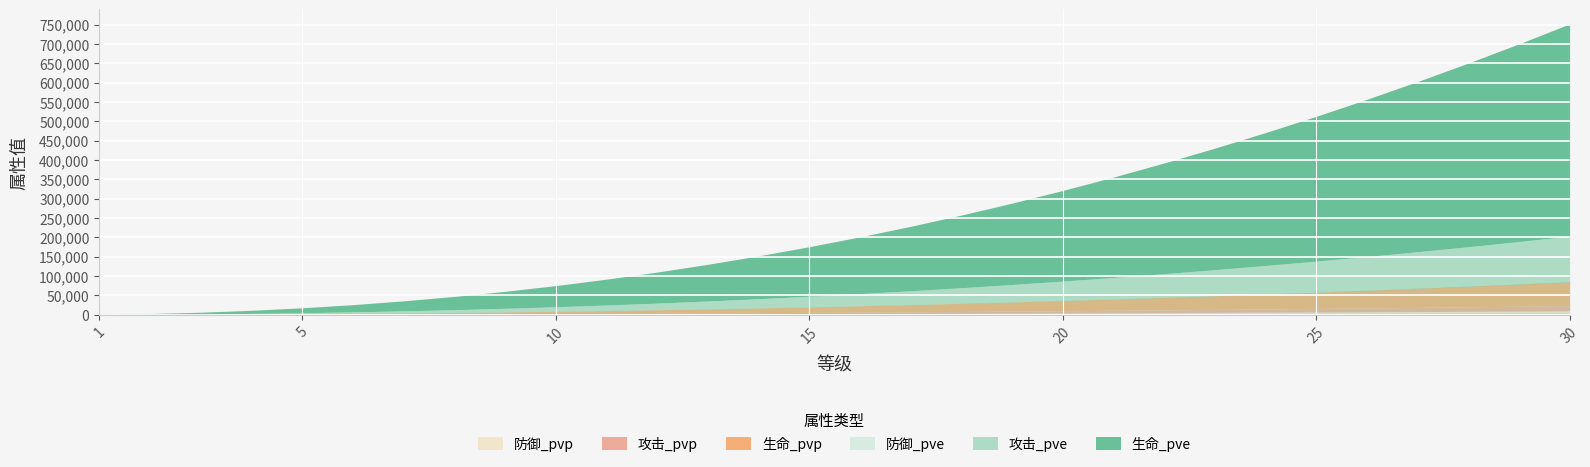

Which series has the widest spread of values?

生命_pve